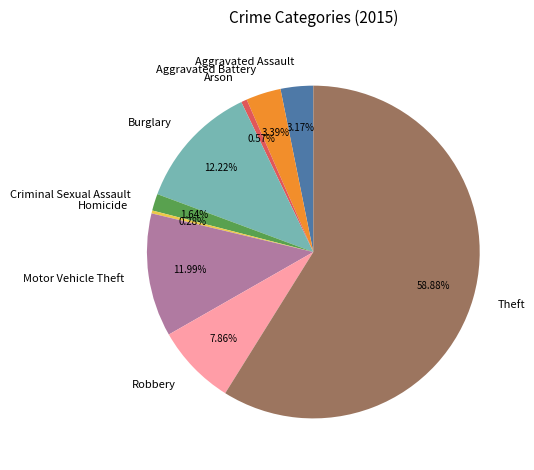

Which has a higher value, Burglary or Criminal Sexual Assault?

Burglary